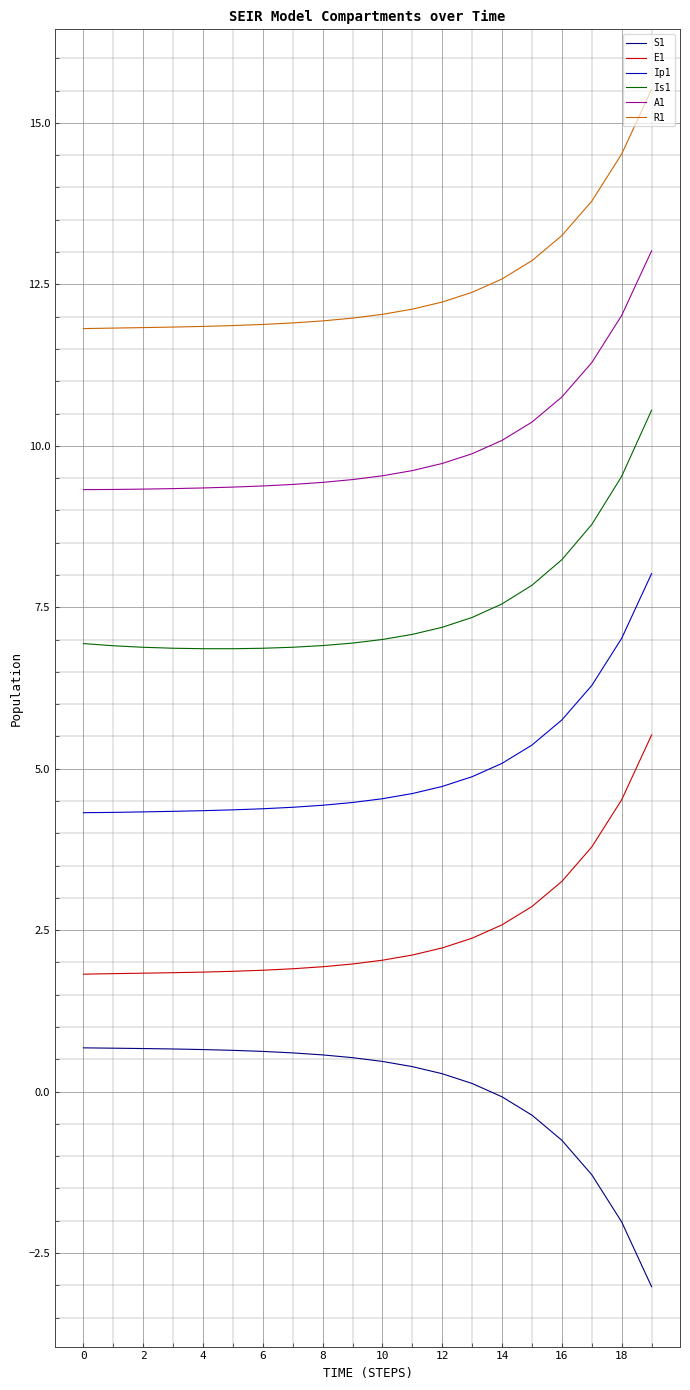

True or false: S1 and Ip1 cross at least once.

False